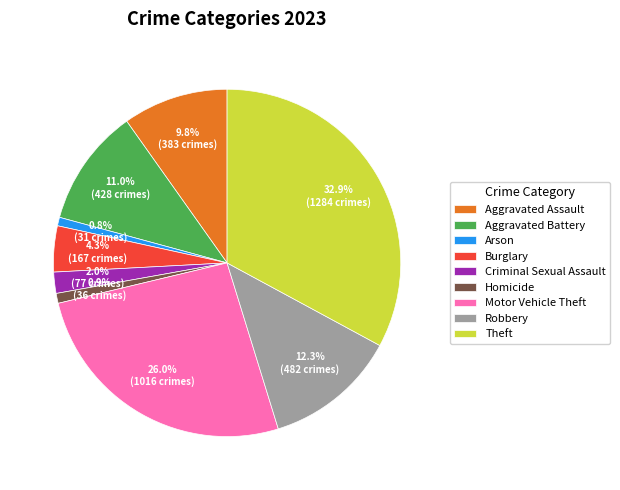

To the nearest percent, what is the combined percentage of Arson and Aggravated Assault?

11%